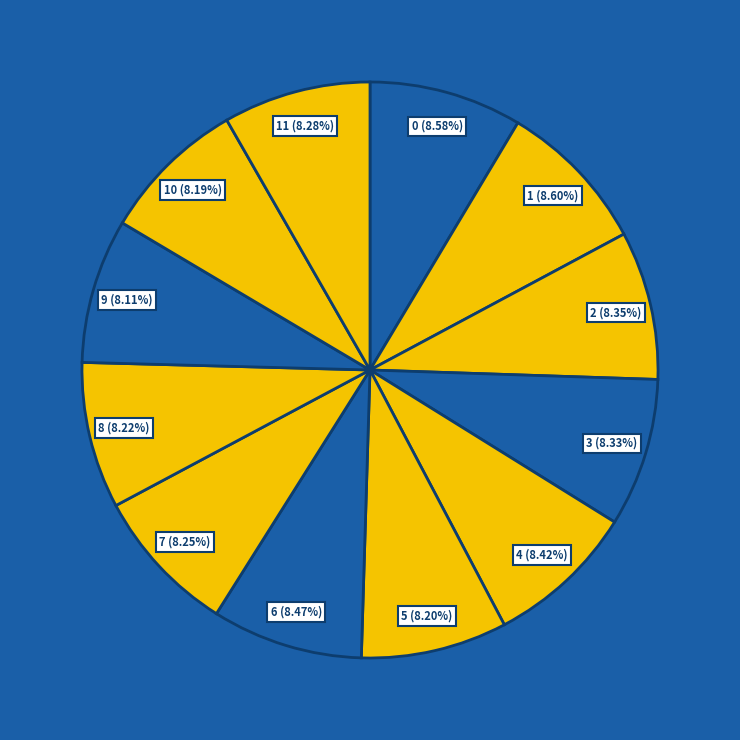

What percentage is the 6 slice, to the nearest percent?

8%